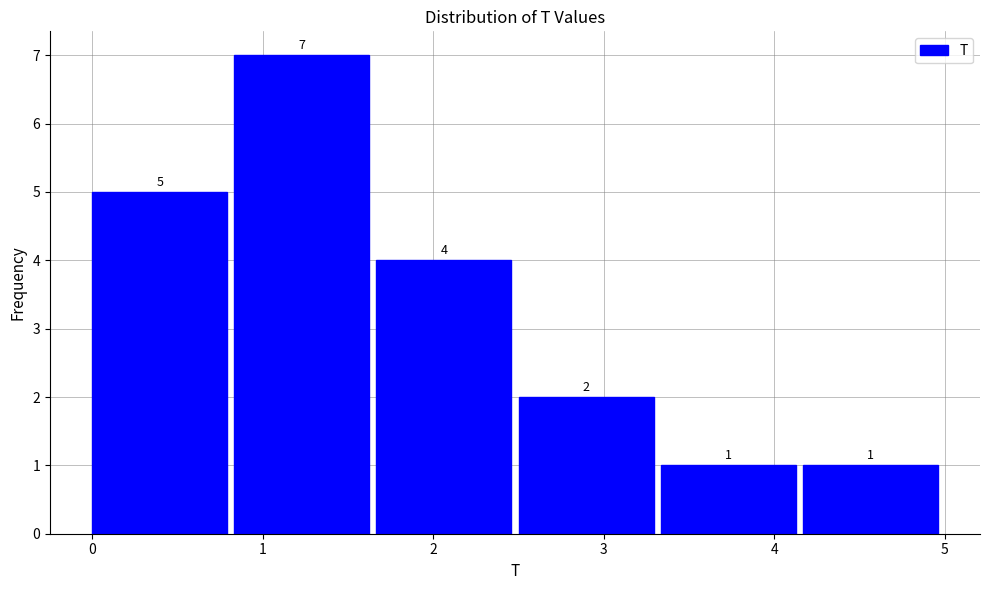

Reading left to right, transcribe this chart: for each bar, give the range it covers on the x-axis and its height. The bar edges are not printed on the chart, so give them approximately, as read against the axis.

0.0 to 0.8: 5
0.8 to 1.7: 7
1.7 to 2.5: 4
2.5 to 3.3: 2
3.3 to 4.2: 1
4.2 to 5.0: 1